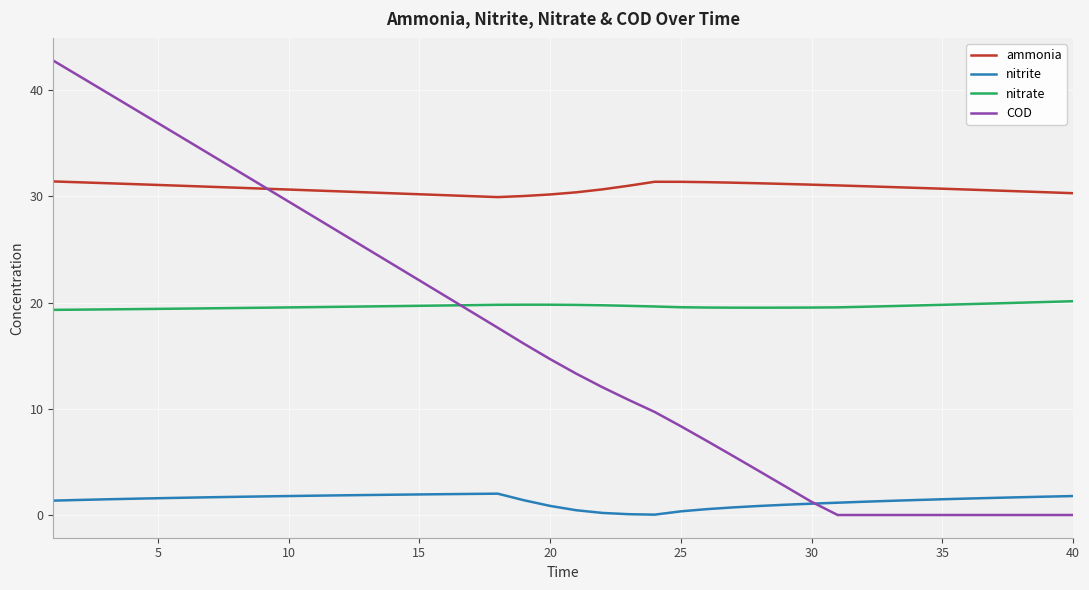

Which series has the largest total across all categories?

ammonia